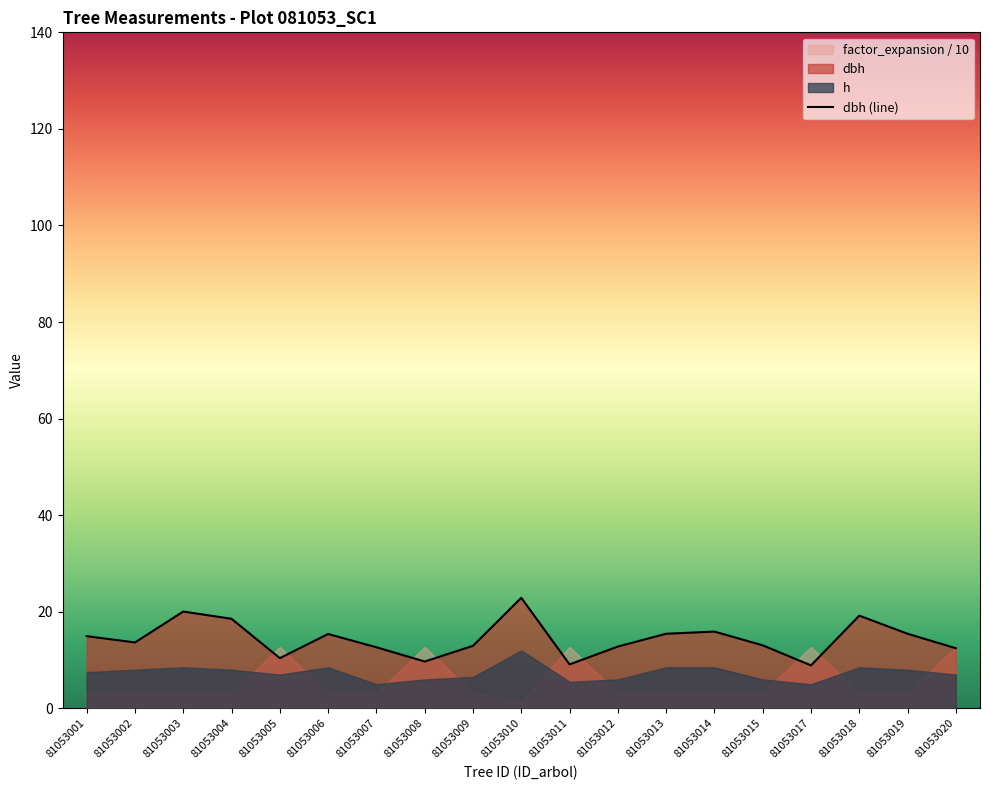

Which category has the highest value across all series?

81053010